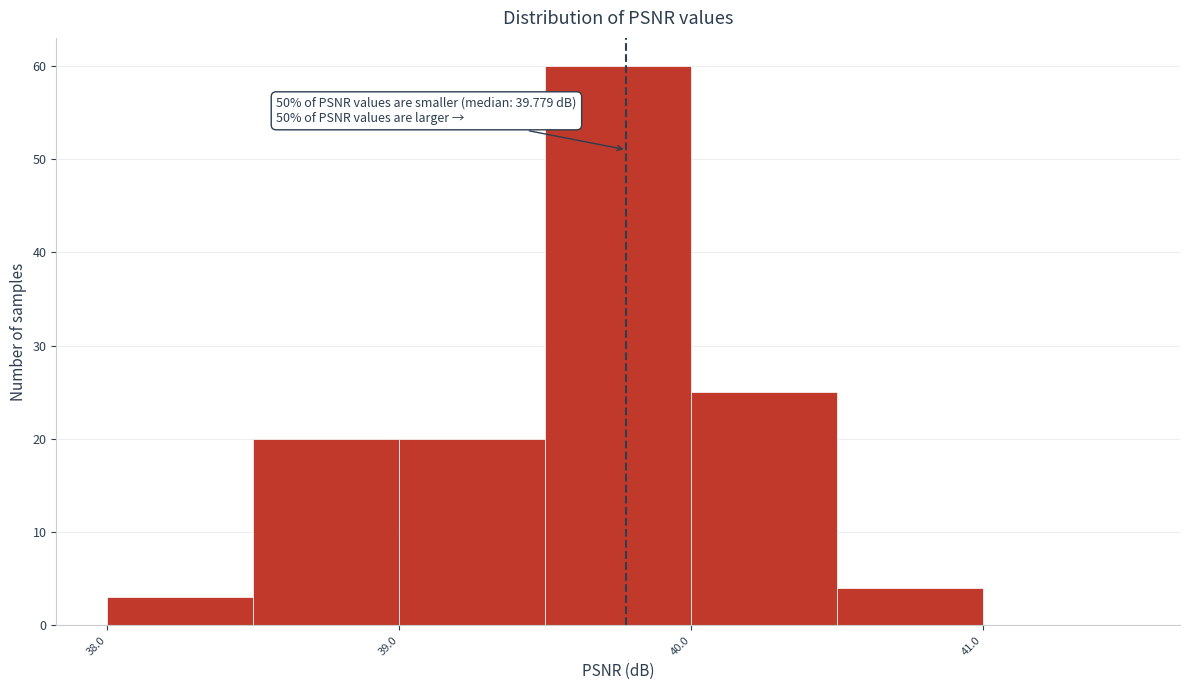

Over which range of the x-axis is the bar tallest?

39.5 to 40.0